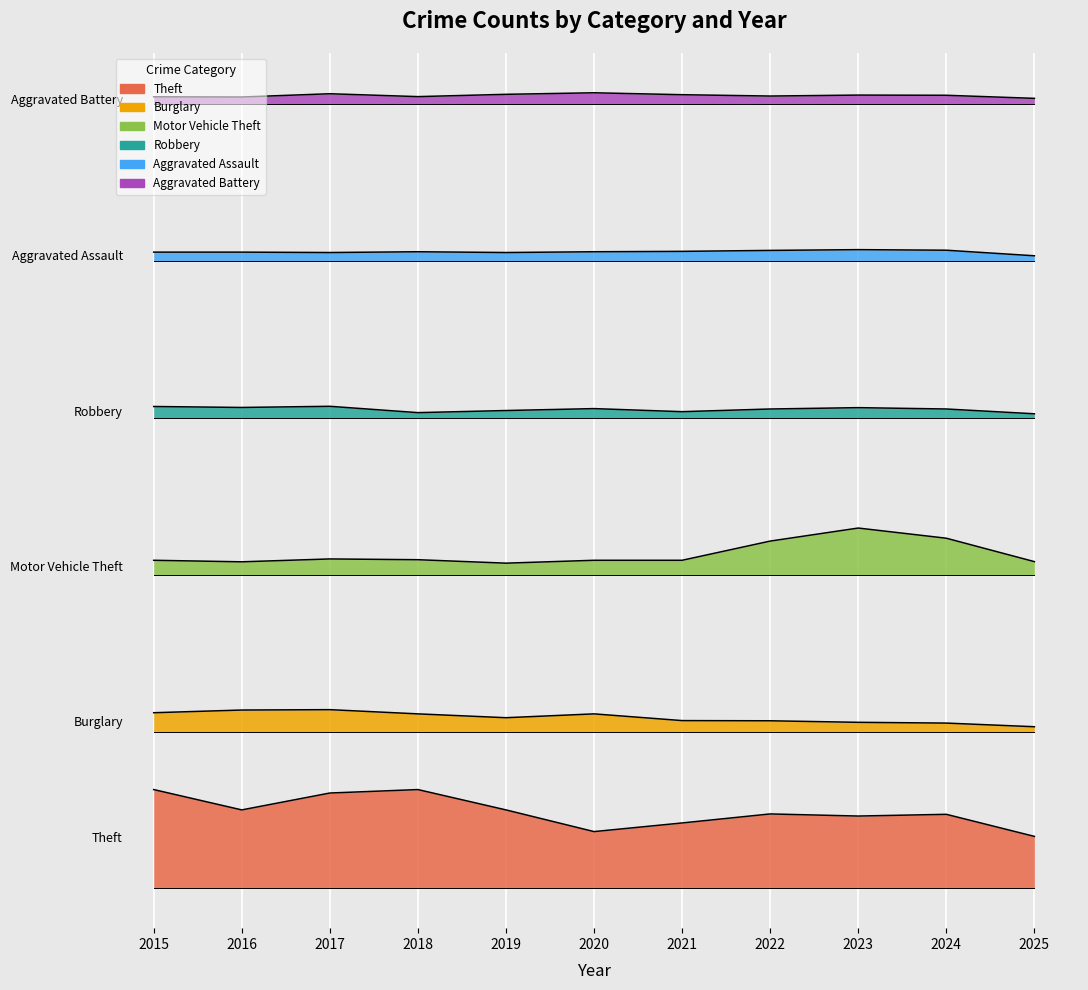

Where is the first local maximum for Burglary?

2017